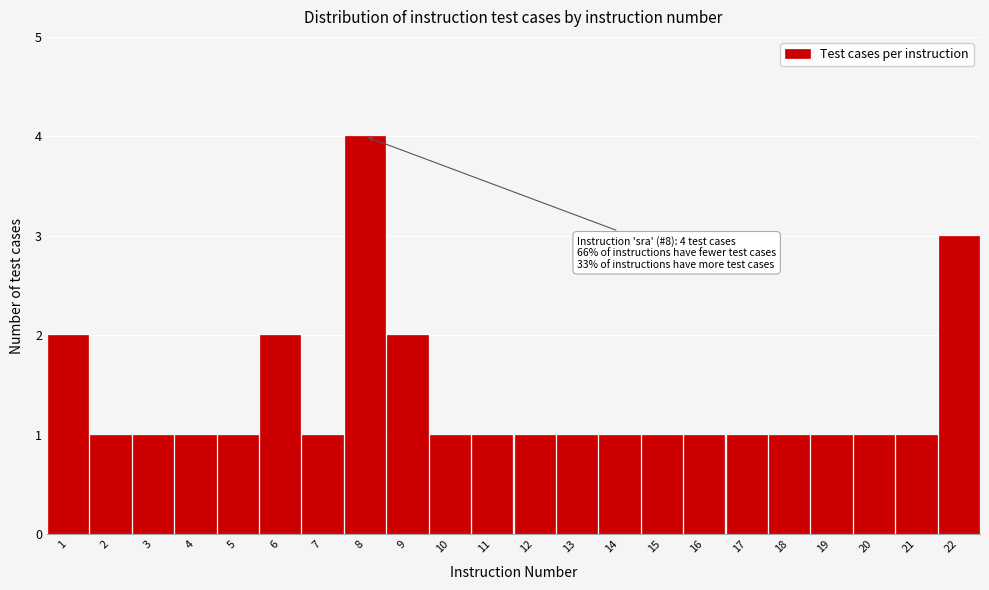

Reading right to left, extract all data points from this chart.

22=3	21=1	20=1	19=1	18=1	17=1	16=1	15=1	14=1	13=1	12=1	11=1	10=1	9=2	8=4	7=1	6=2	5=1	4=1	3=1	2=1	1=2